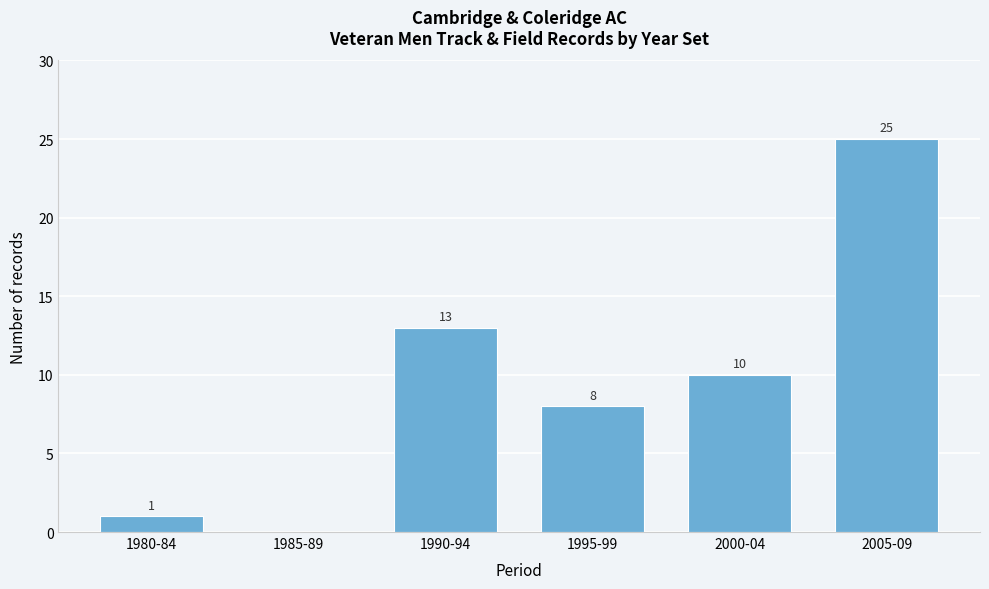

Reading right to left, what are all the values shown in this chart?

2005-09=25	2000-04=10	1995-99=8	1990-94=13	1985-89=0	1980-84=1